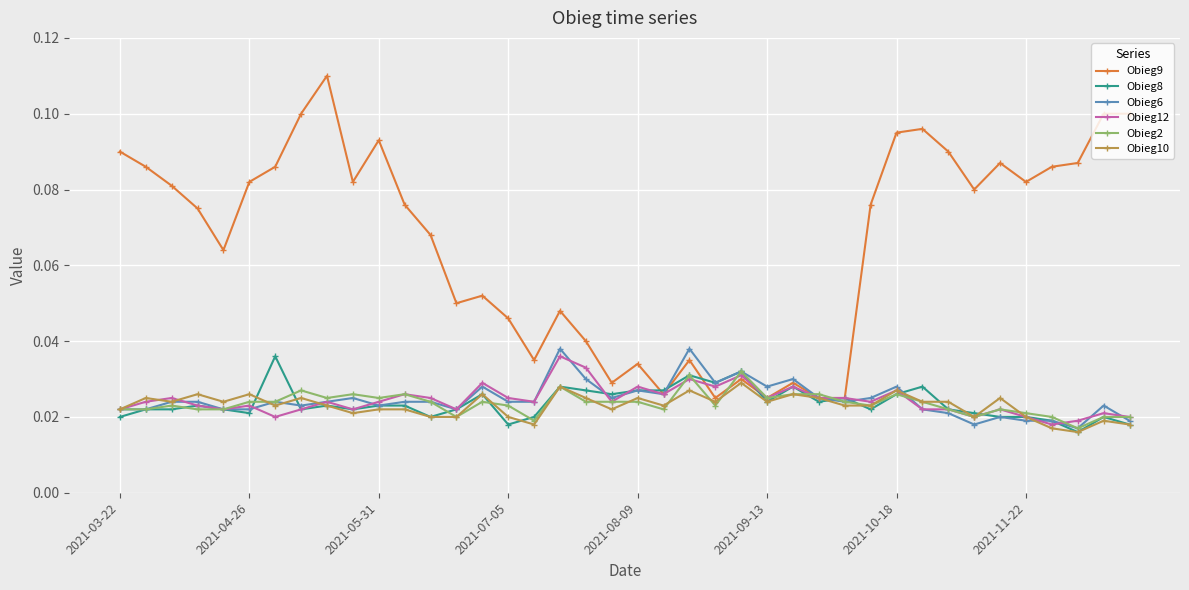

True or false: Obieg12 has more than 0 points higher than both neighbors.

True